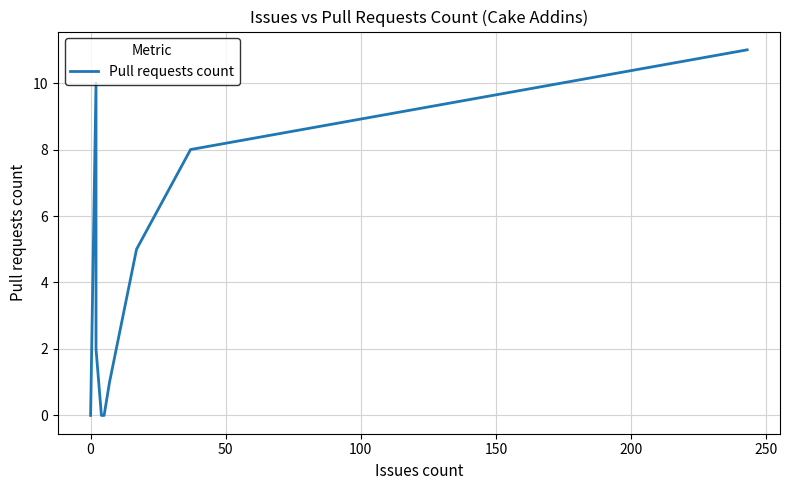

Reading left to right, extract all data points from this chart.

0	0	0	10	2	0	0	1	5	8	11